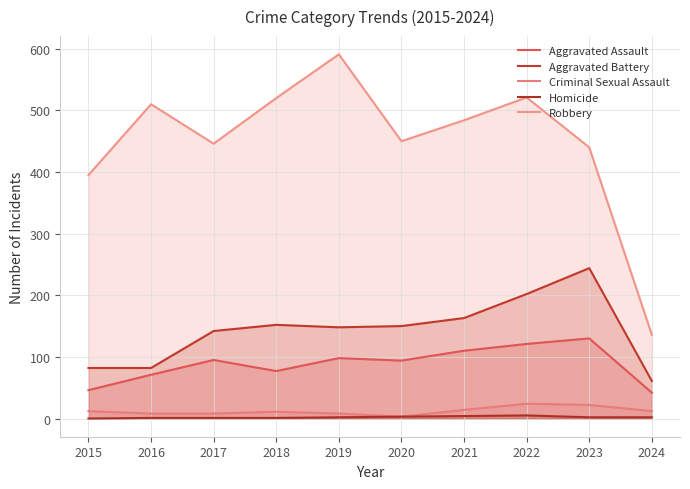

Is it true that Robbery equals 446 at 2017?

True